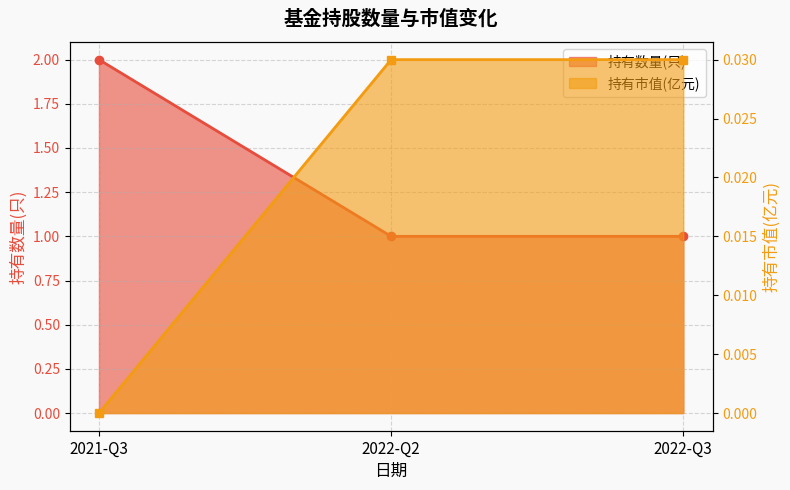

How many categories are shown in the chart?

3